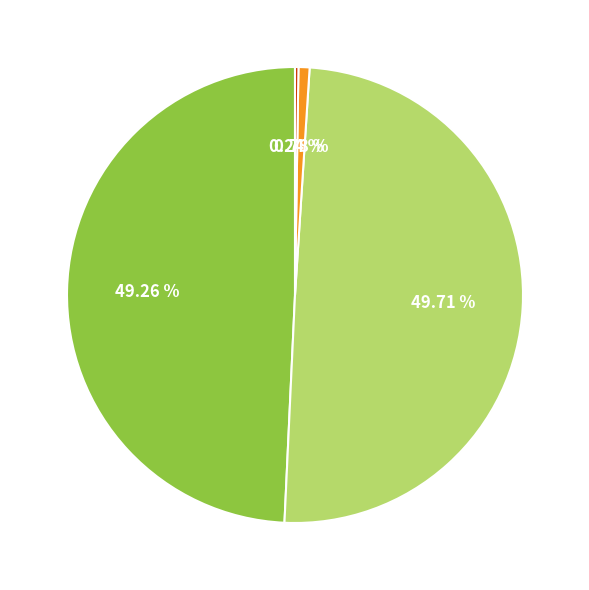

Is there a majority slice in this chart?

No